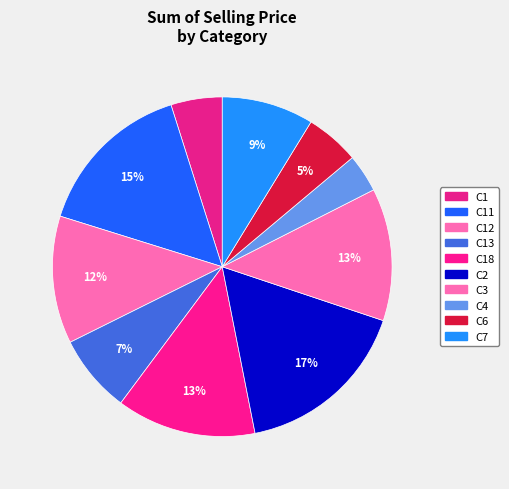

Rank the categories by value from highest to lowest.

C2, C11, C18, C3, C12, C7, C13, C6, C1, C4